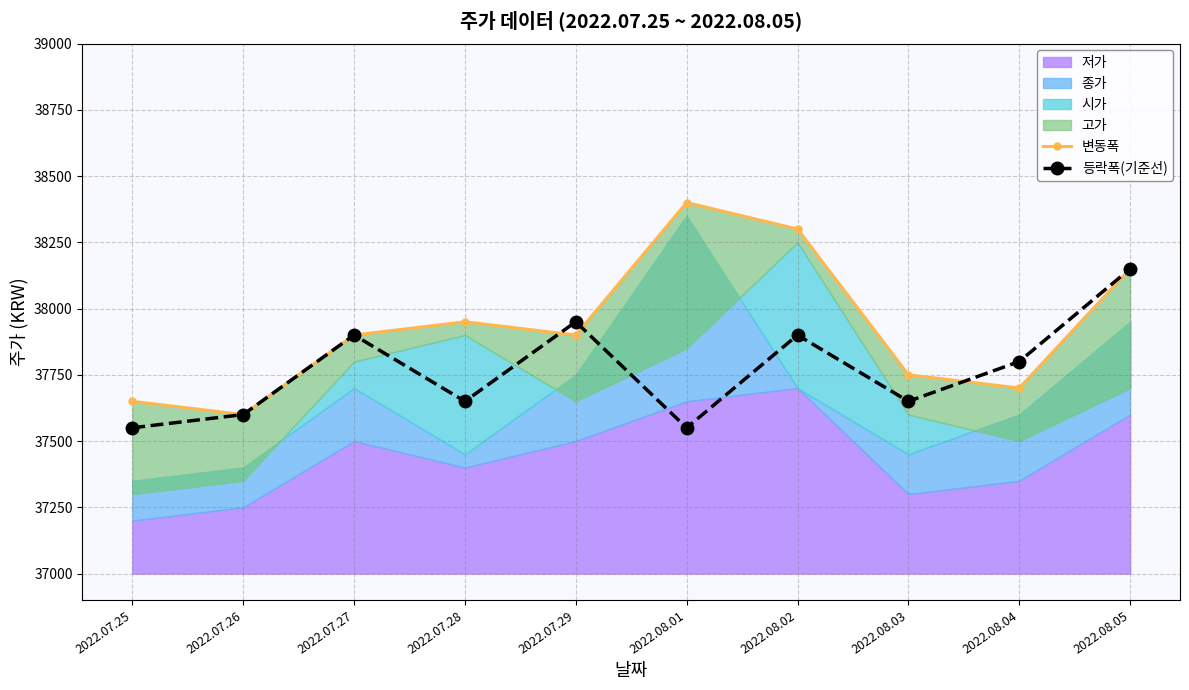

Rank the series at 2022.07.29 from highest to lowest value.

등락폭(기준선), 변동폭